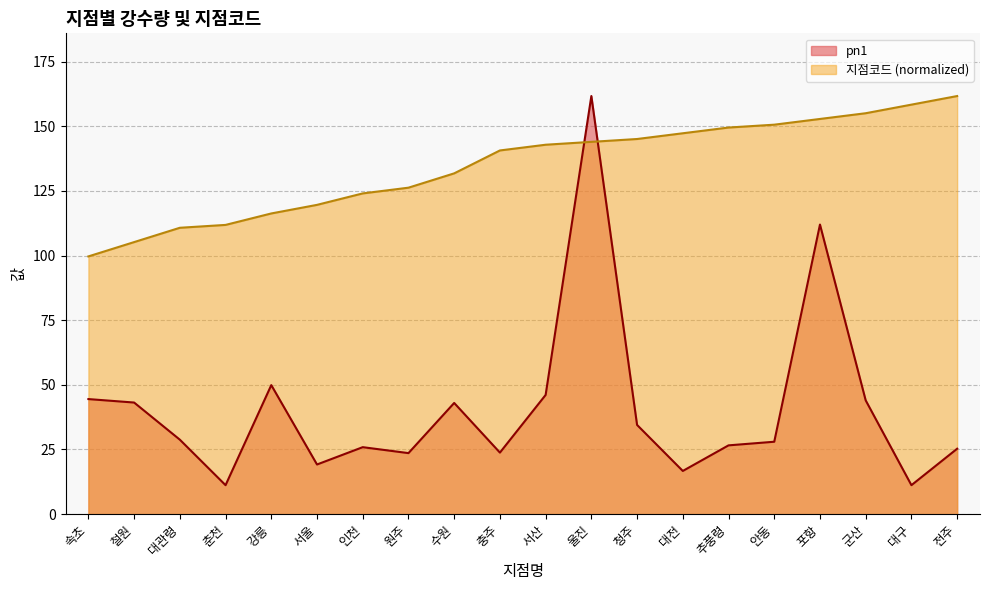

How many lines are shown in the chart?

2